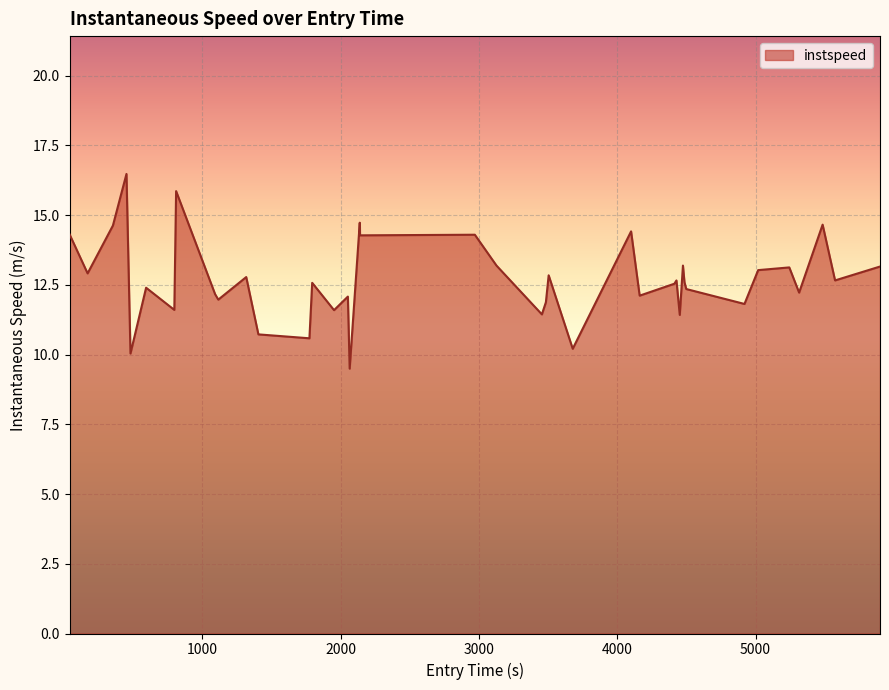

What is the greatest value displayed?

16.5